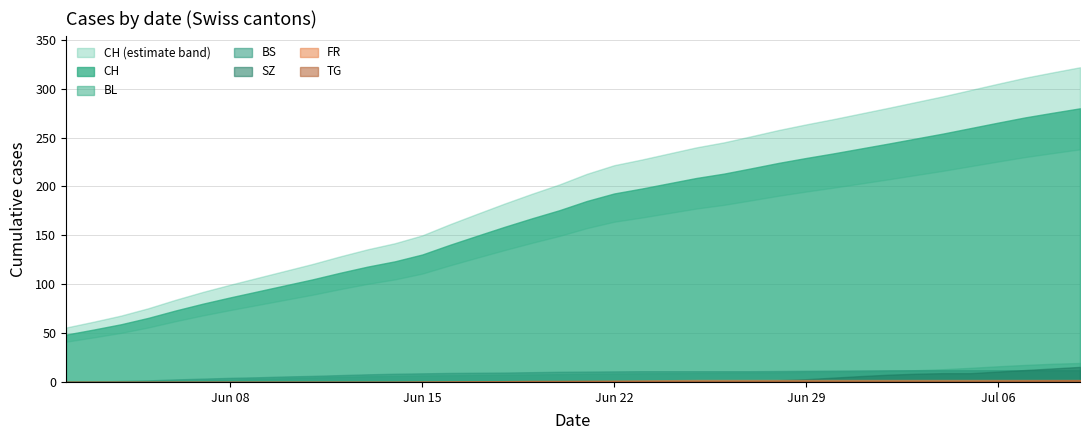

Between 8 and 27, which is larger?

27